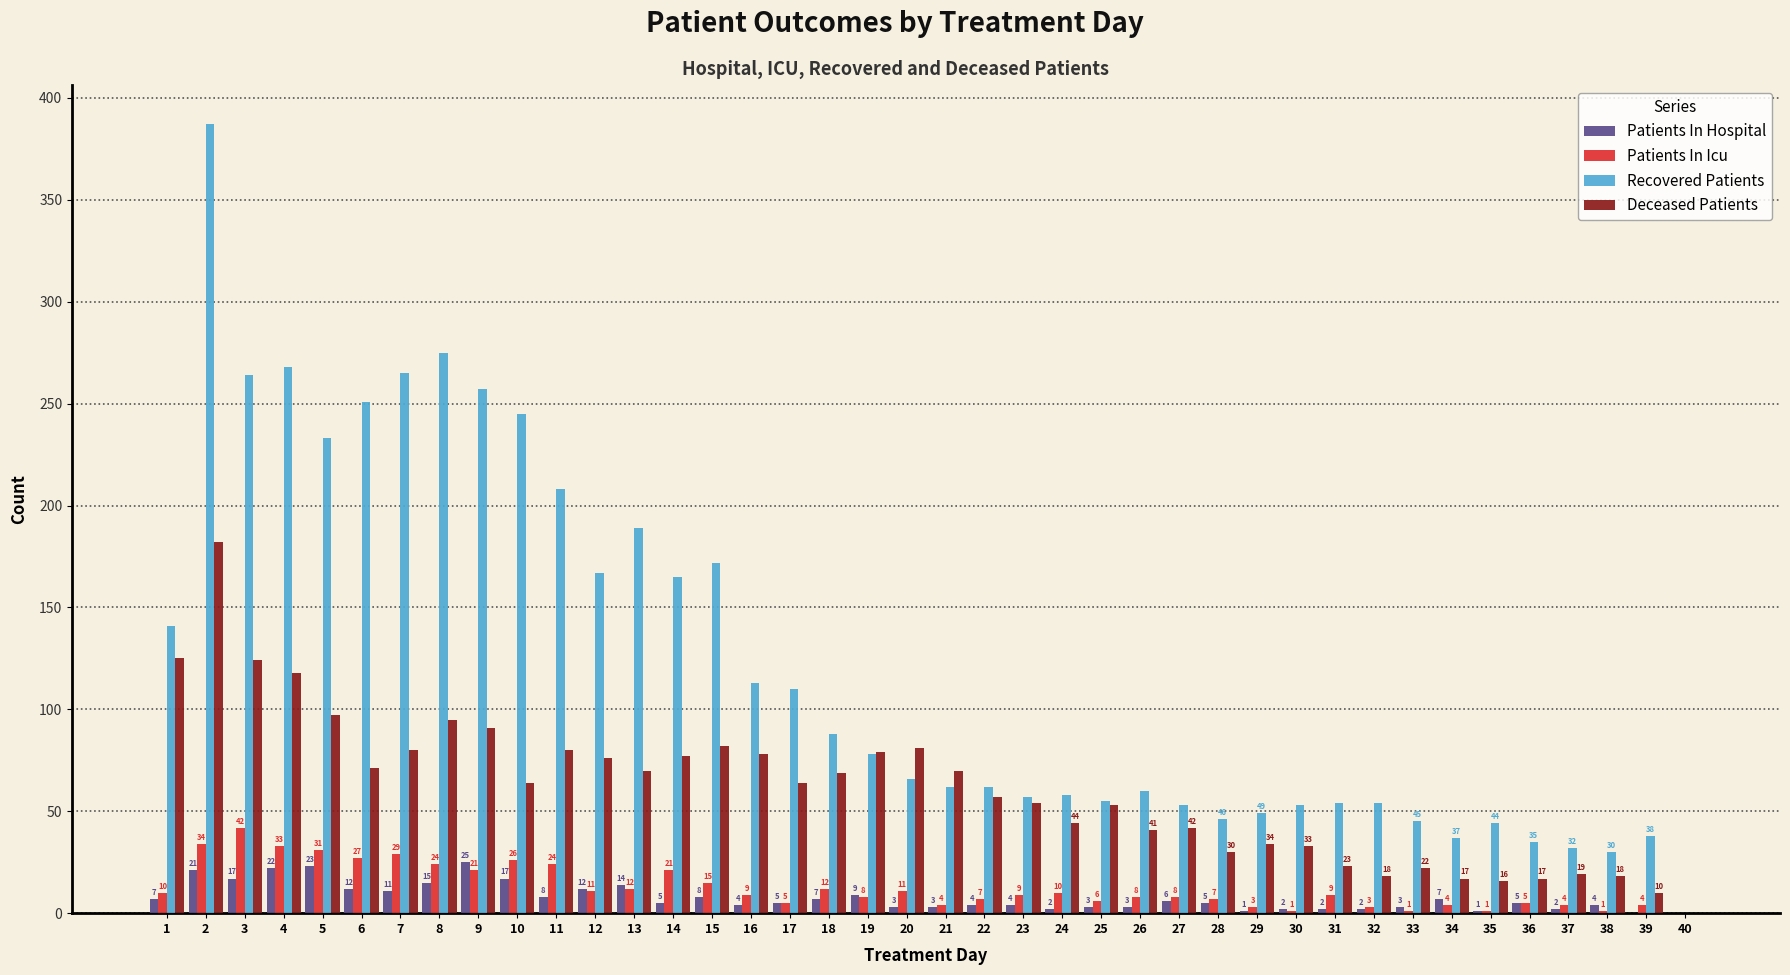

Is the value of Deceased Patients at 8 greater than the value of Recovered Patients at 16?

No